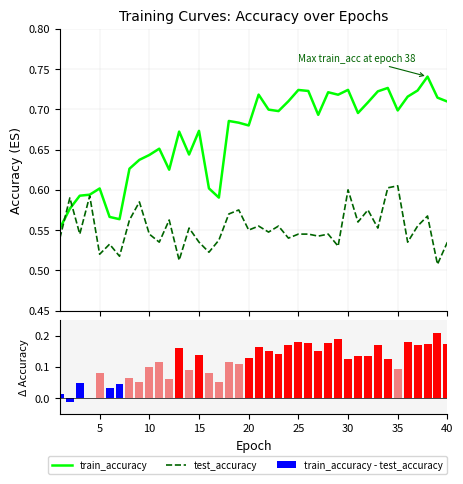

Reading left to right, what are all the values shown in this chart?

train_accuracy: 0.6	0.6	0.6	0.6	0.6	0.6	0.6	0.6	0.6	0.6	0.7	0.6	0.7	0.6	0.7	0.6	0.6	0.7	0.7	0.7	0.7	0.7	0.7	0.7	0.7	0.7	0.7	0.7	0.7	0.7	0.7	0.7	0.7	0.7	0.7	0.7	0.7	0.7	0.7	0.7
test_accuracy: 0.5	0.6	0.5	0.6	0.5	0.5	0.5	0.6	0.6	0.5	0.5	0.6	0.5	0.6	0.5	0.5	0.5	0.6	0.6	0.5	0.6	0.5	0.6	0.5	0.5	0.5	0.5	0.5	0.5	0.6	0.6	0.6	0.6	0.6	0.6	0.5	0.6	0.6	0.5	0.5
train_accuracy - test_accuracy: 0.0	-0.0	0.0	0.0	0.1	0.0	0.0	0.1	0.1	0.1	0.1	0.1	0.2	0.1	0.1	0.1	0.1	0.1	0.1	0.1	0.2	0.2	0.1	0.2	0.2	0.2	0.2	0.2	0.2	0.1	0.1	0.1	0.2	0.1	0.1	0.2	0.2	0.2	0.2	0.2